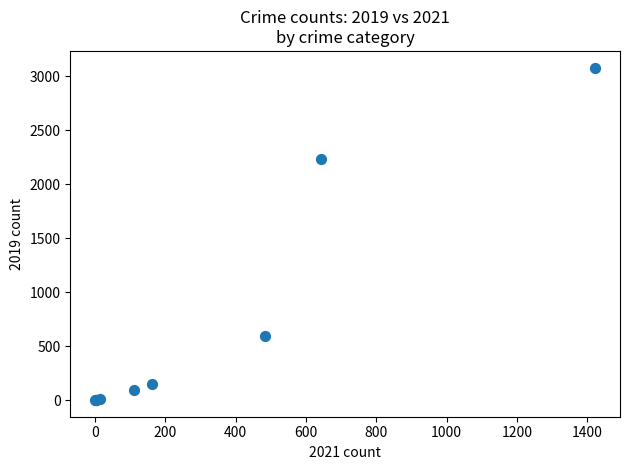

What Y value in the scatter plot is closest to 1540?

2230